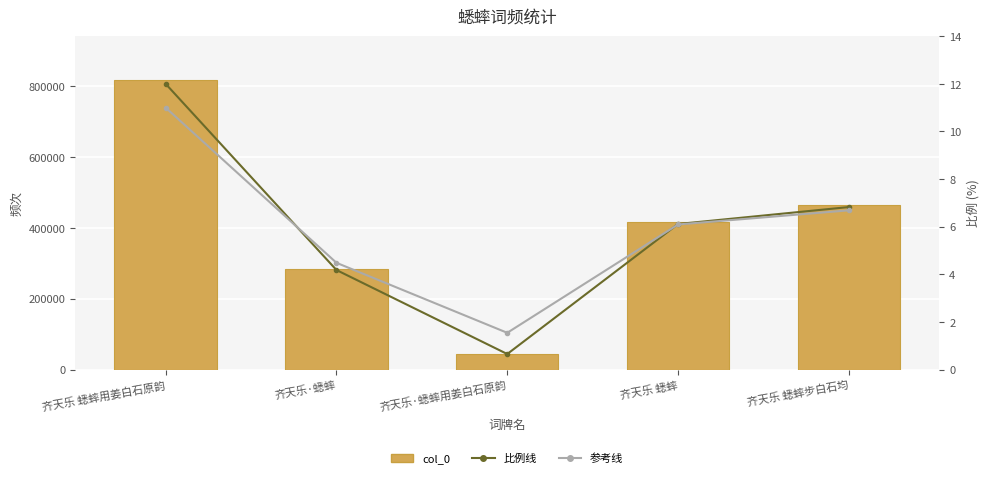

Where does the 参考线 series first go above 6?

齐天乐 蟋蟀用姜白石原韵